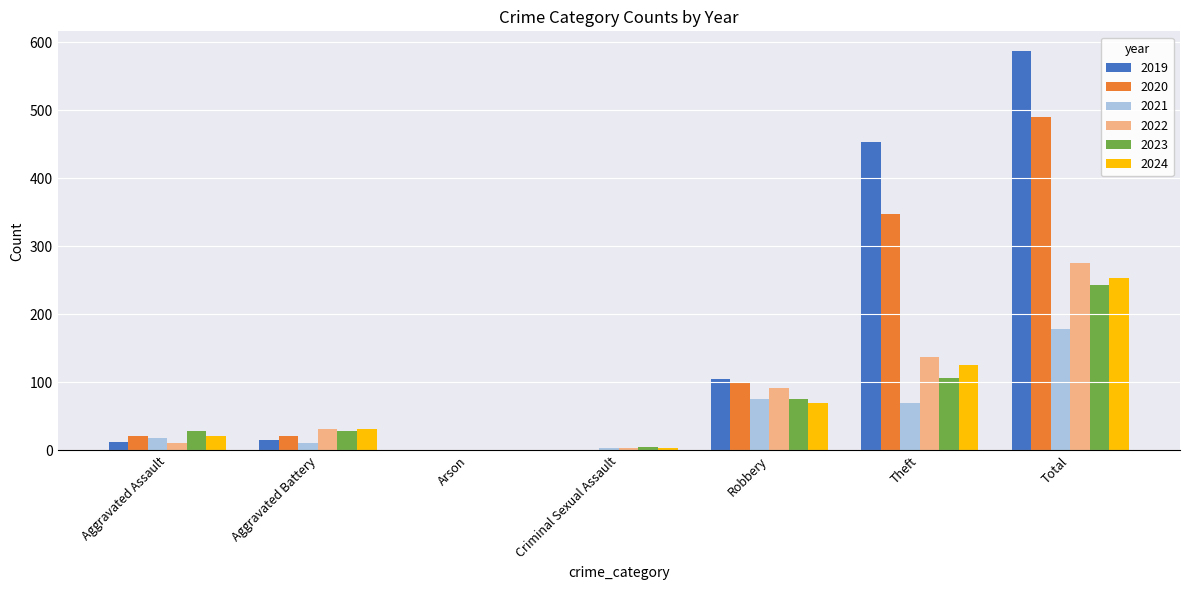

Which series has the largest total across all categories?

2019